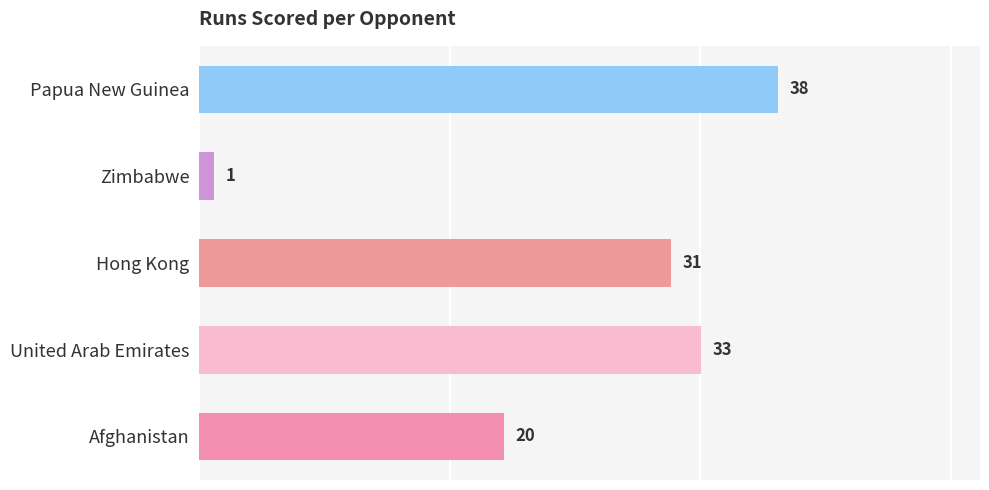

True or false: the data shows 1 at Zimbabwe.

True